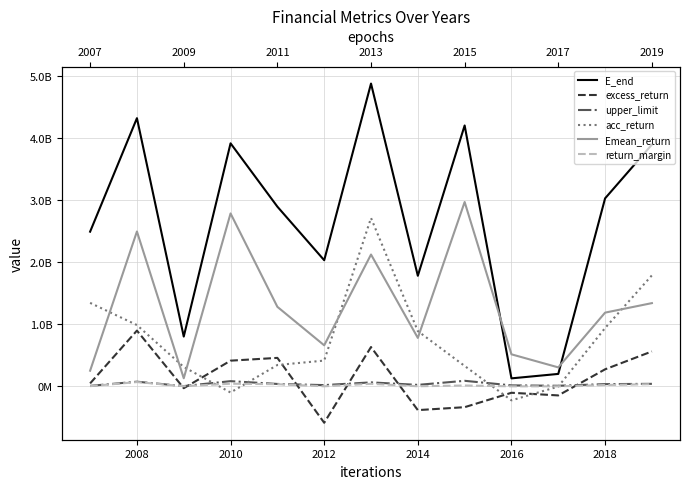

Is the value of excess_return at 8 greater than the value of upper_limit at 12?

No